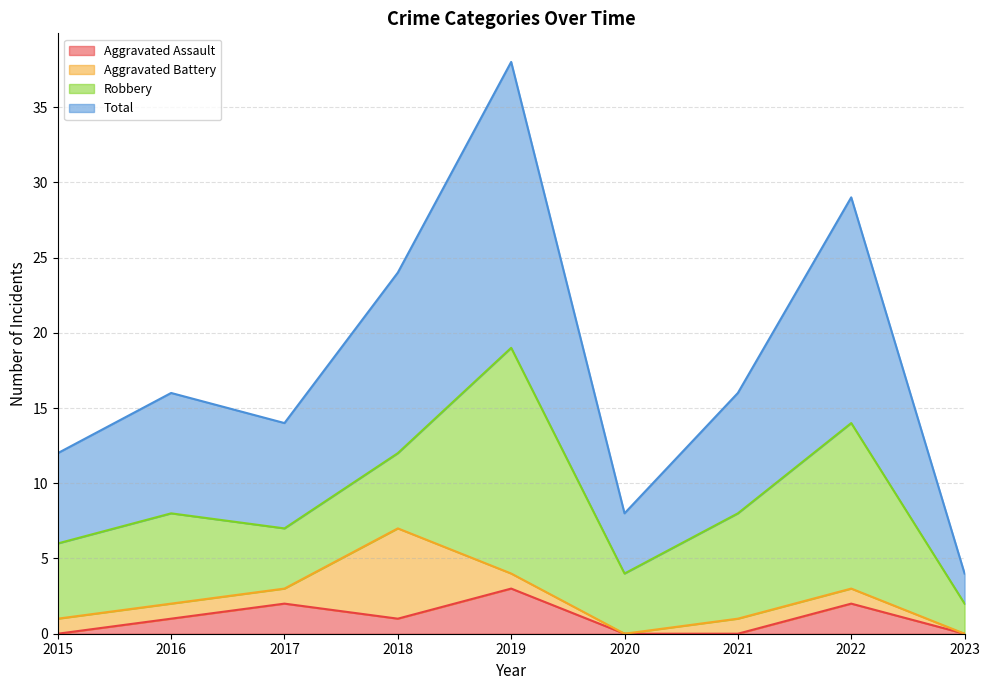

How many lines are shown in the chart?

4